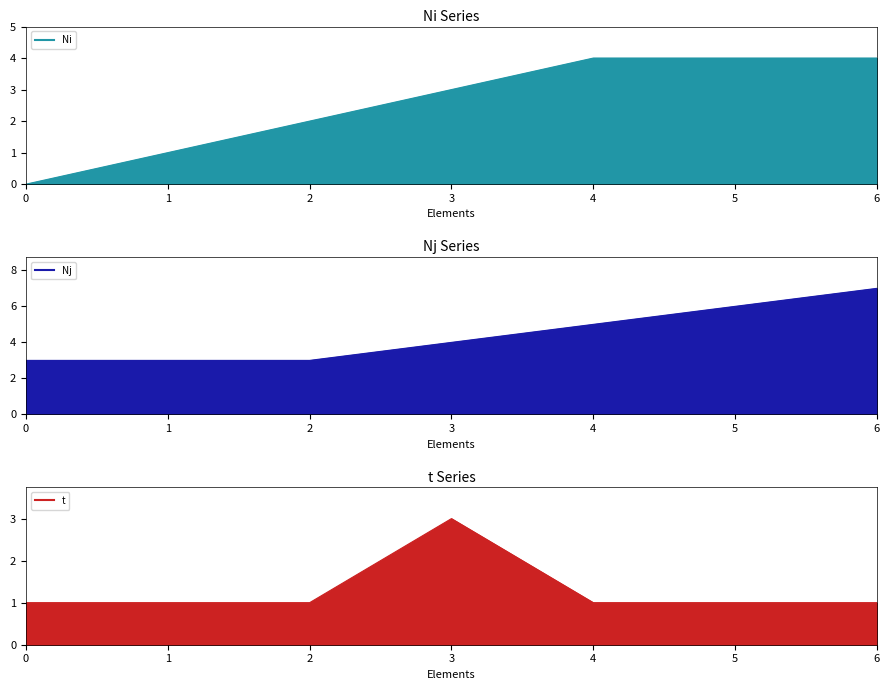

What is the greatest value displayed?

7